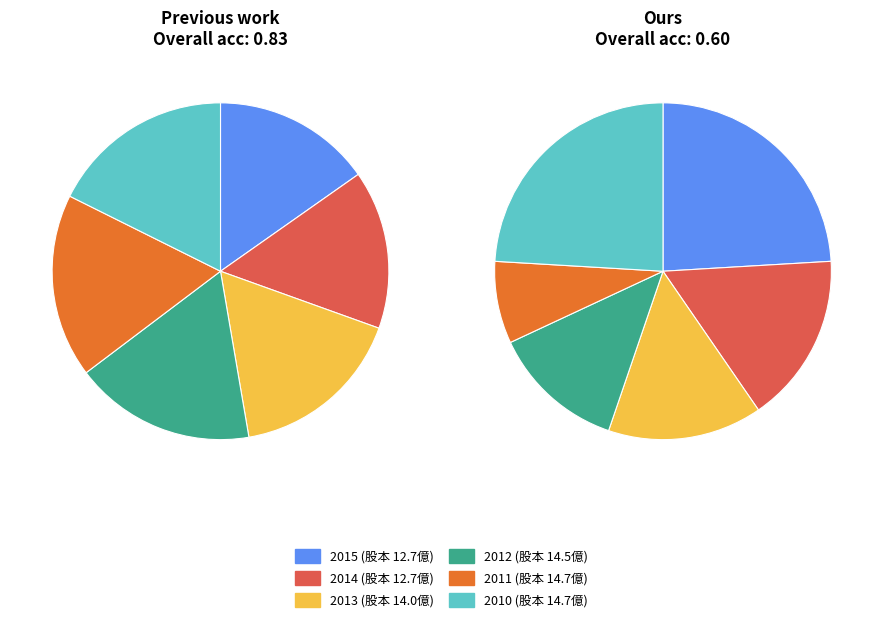

Count the number of slices in the pie.

6